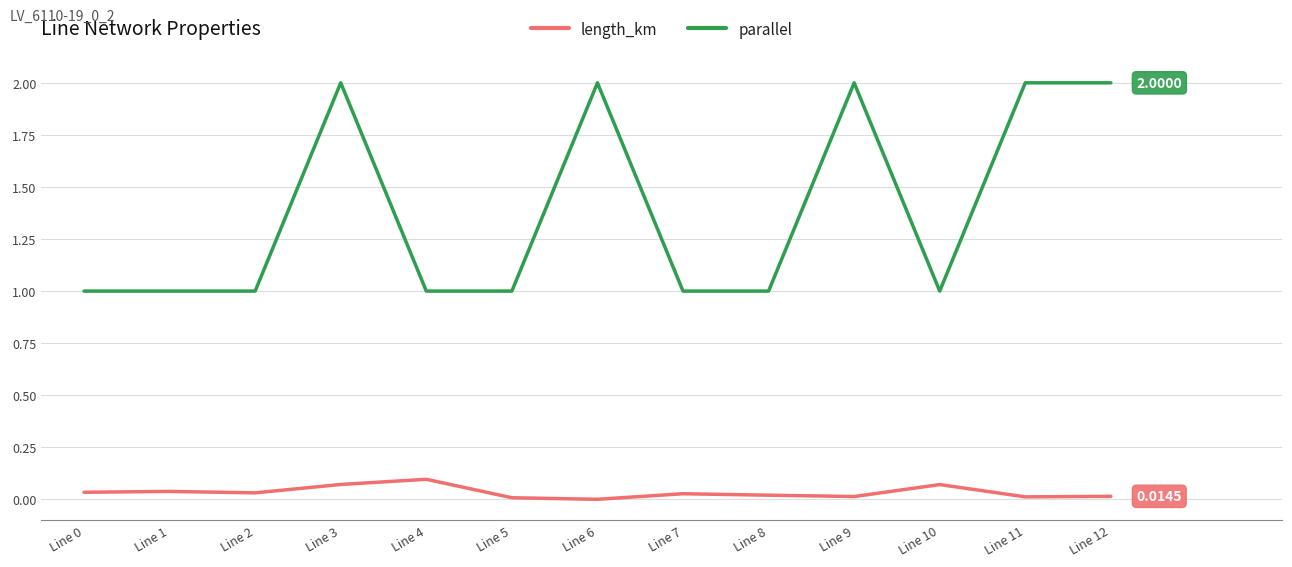

What is the average value of the parallel series?

1.4